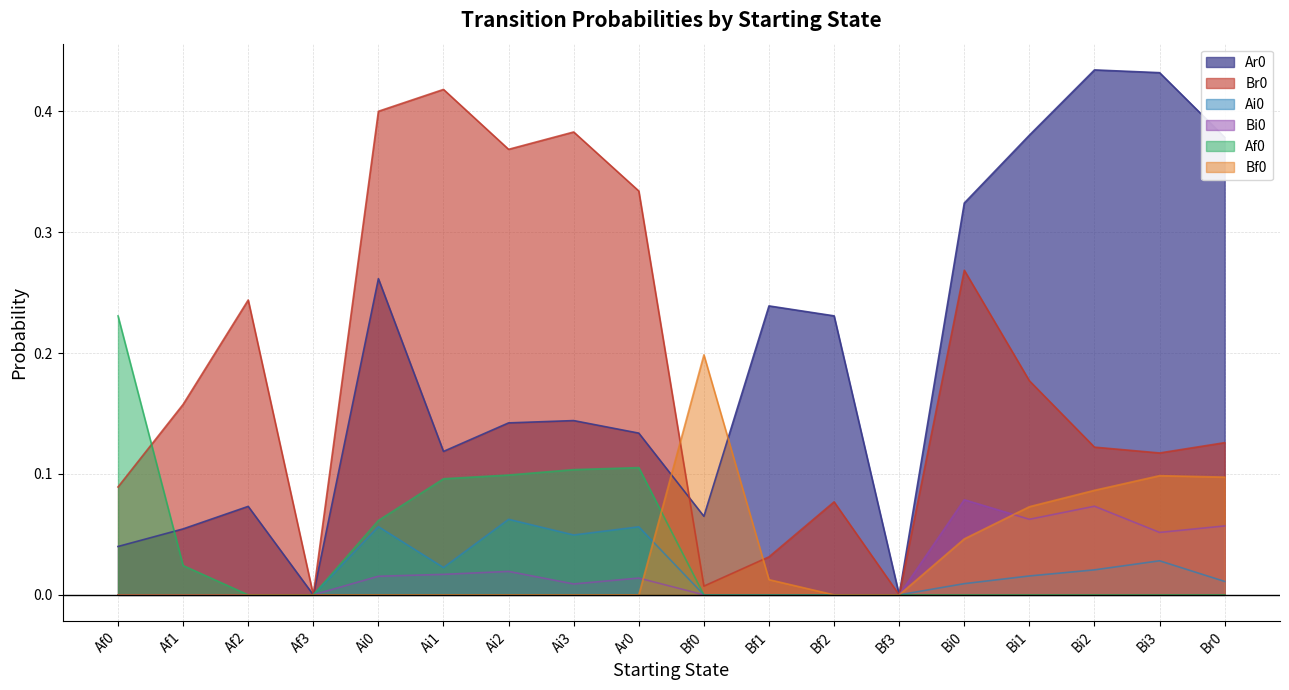

Where is the first local maximum for Bi0?

Ai2